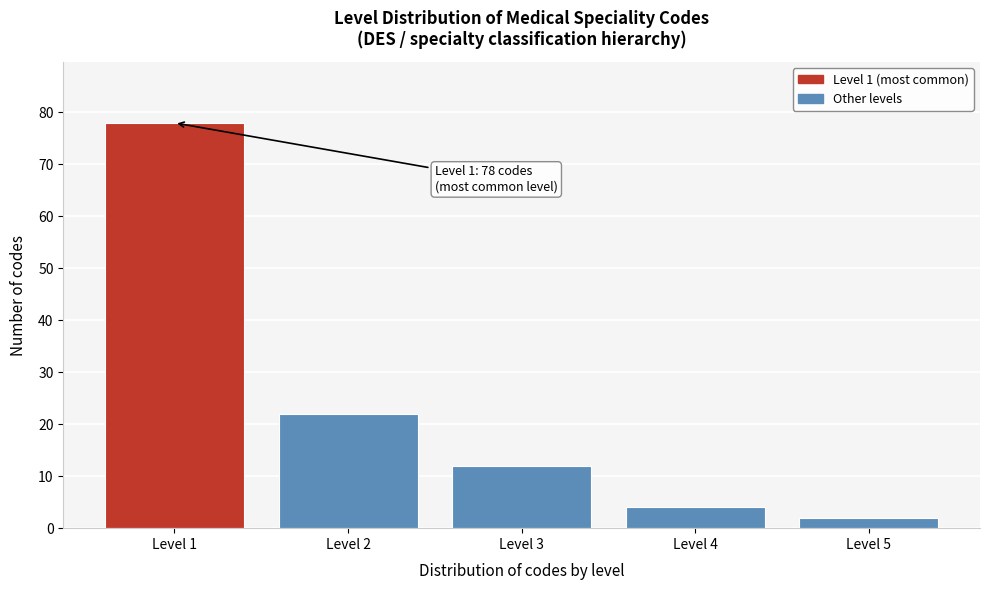

Reading left to right, transcribe all the data shown in this chart.

Level 1=78	Level 2=22	Level 3=12	Level 4=4	Level 5=2